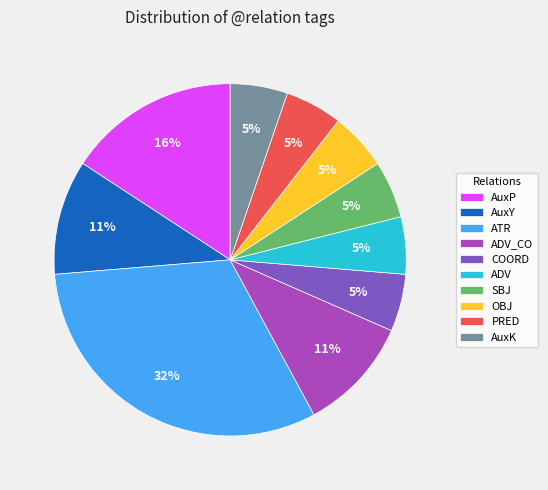

The AuxK slice represents 1% of the pie. True or false?

False